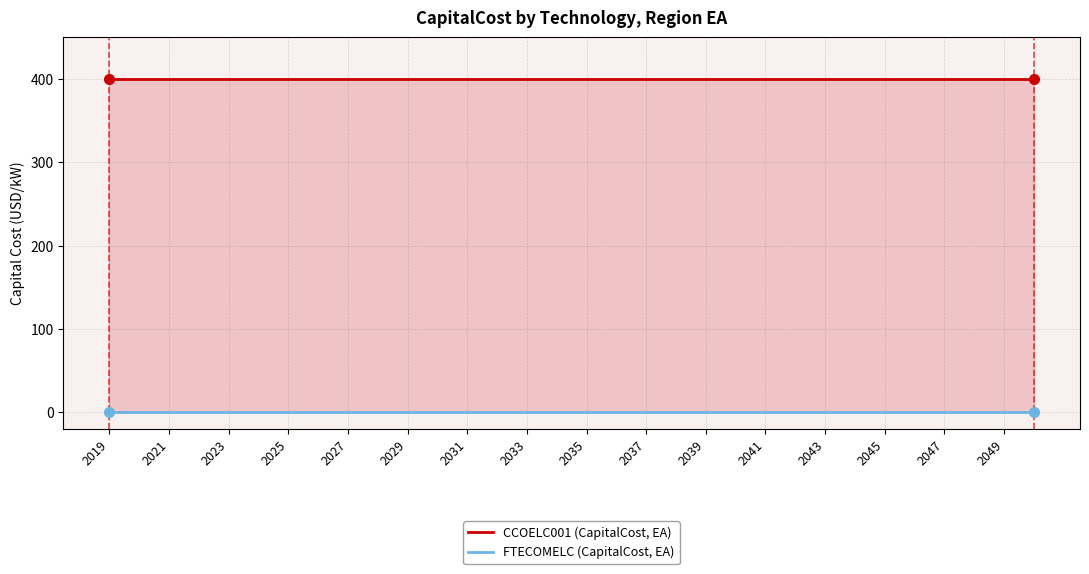

What is the average value of the CCOELC001 (CapitalCost, EA) series?

400